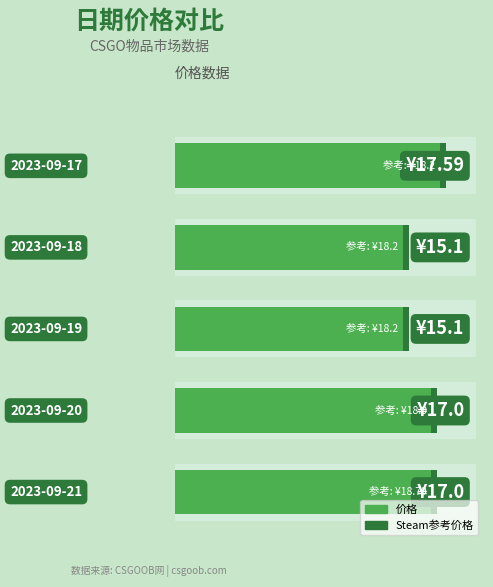

What is the difference between the maximum and minimum values in the 价格 series?

2.5